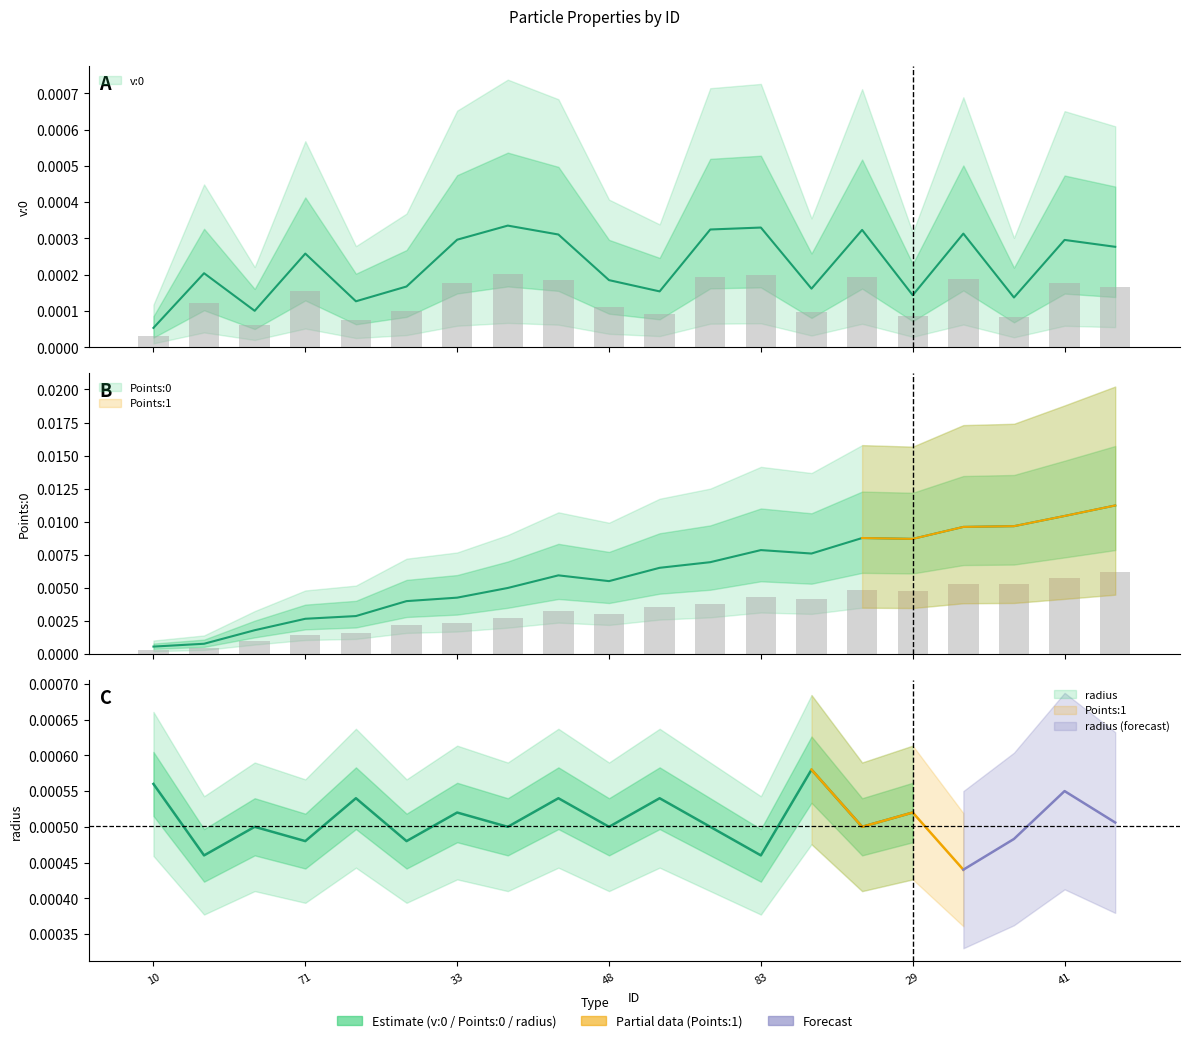

What is the label of the 10th bar from the left?

48